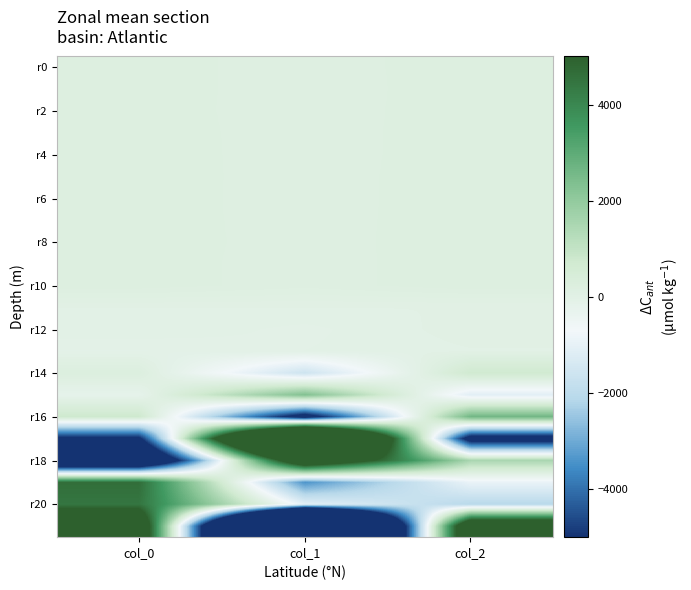

What is the total value across all series at col_1?

-7985.6